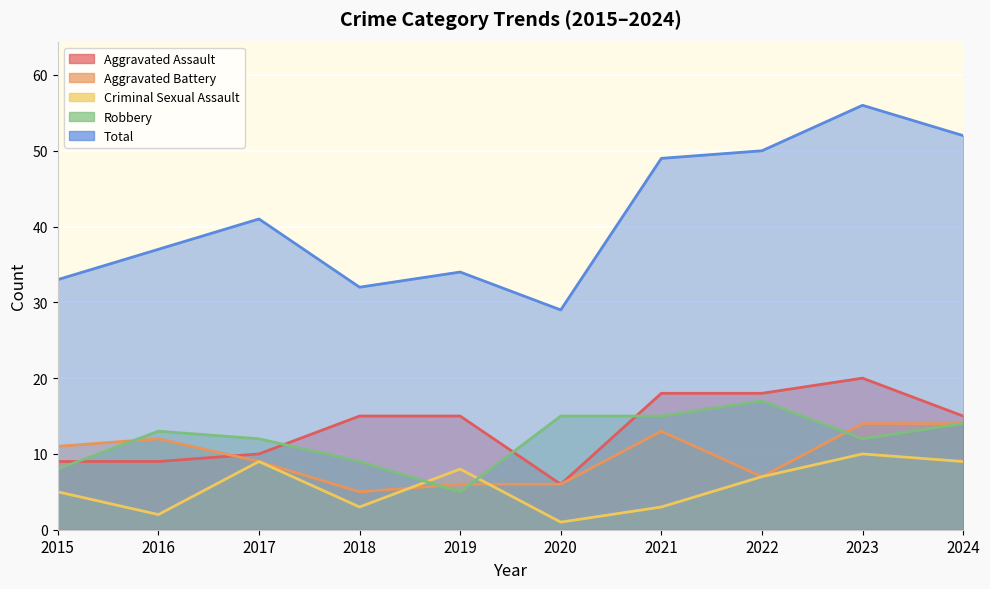

Reading right to left, what are all the values shown in this chart?

Aggravated Assault: 2024=15	2023=20	2022=18	2021=18	2020=6	2019=15	2018=15	2017=10	2016=9	2015=9
Aggravated Battery: 2024=14	2023=14	2022=7	2021=13	2020=6	2019=6	2018=5	2017=9	2016=12	2015=11
Criminal Sexual Assault: 2024=9	2023=10	2022=7	2021=3	2020=1	2019=8	2018=3	2017=9	2016=2	2015=5
Robbery: 2024=14	2023=12	2022=17	2021=15	2020=15	2019=5	2018=9	2017=12	2016=13	2015=8
Total: 2024=52	2023=56	2022=50	2021=49	2020=29	2019=34	2018=32	2017=41	2016=37	2015=33